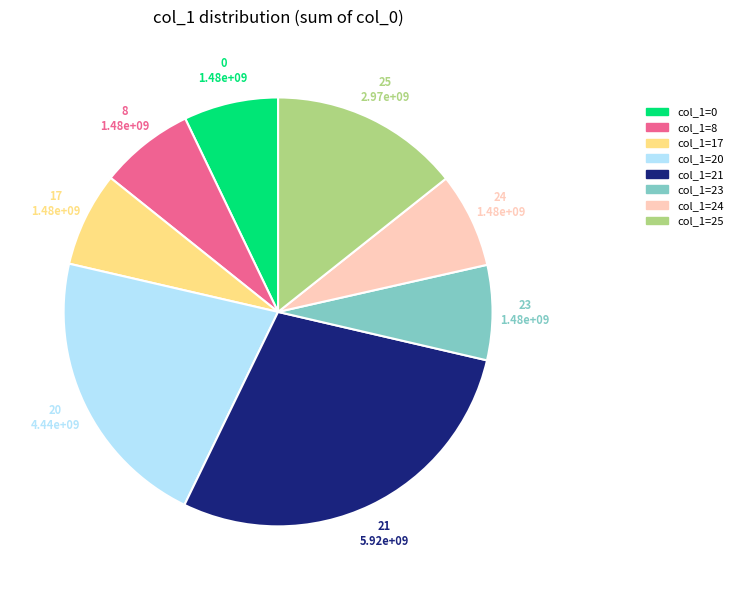

Is the sum of 24 and 23 greater than half?

No